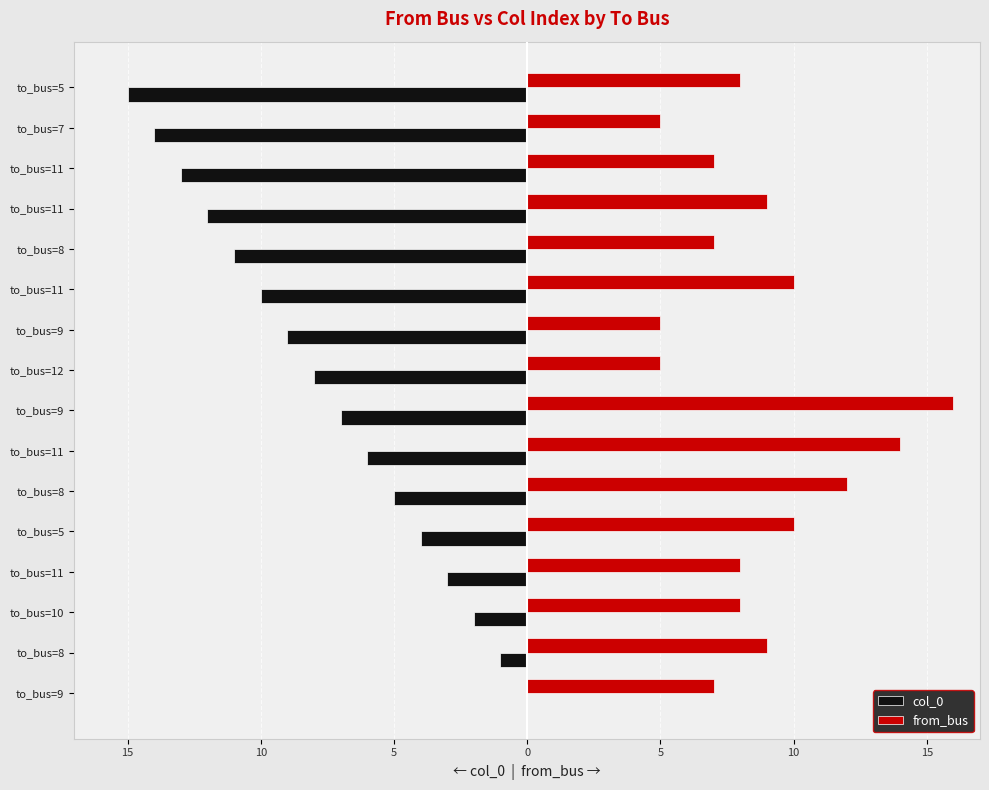

What are all the series names shown in the legend?

col_0, from_bus